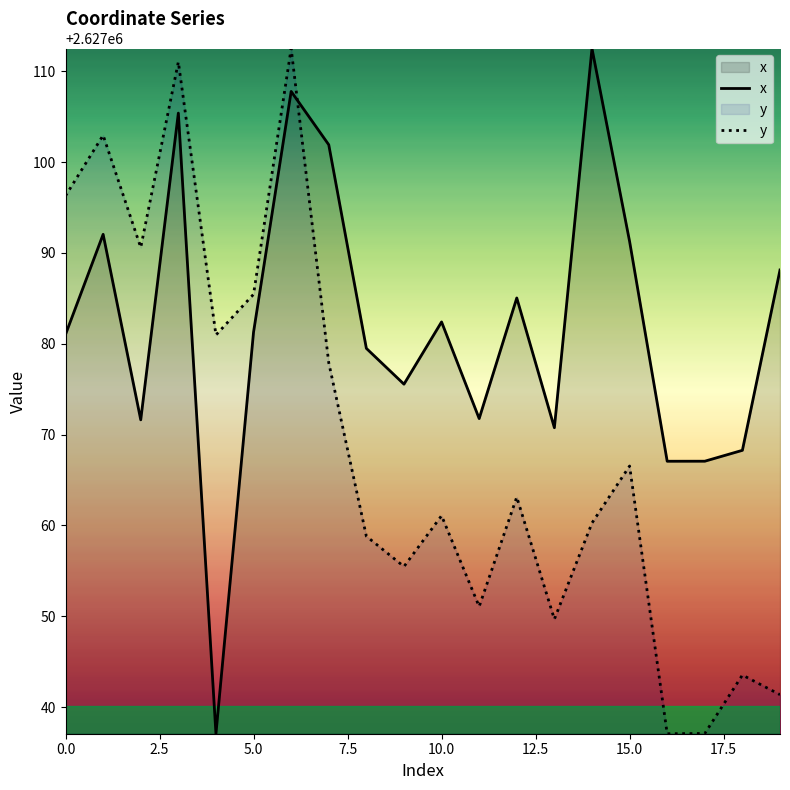

Which series ends up on top after the final intersection of x and y?

x